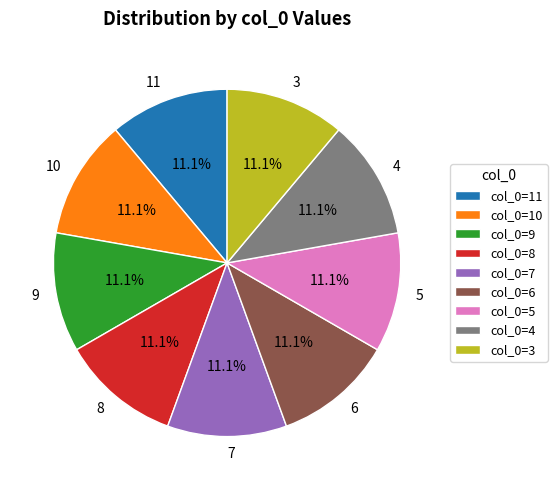

Is the sum of 7 and 8 greater than half?

No